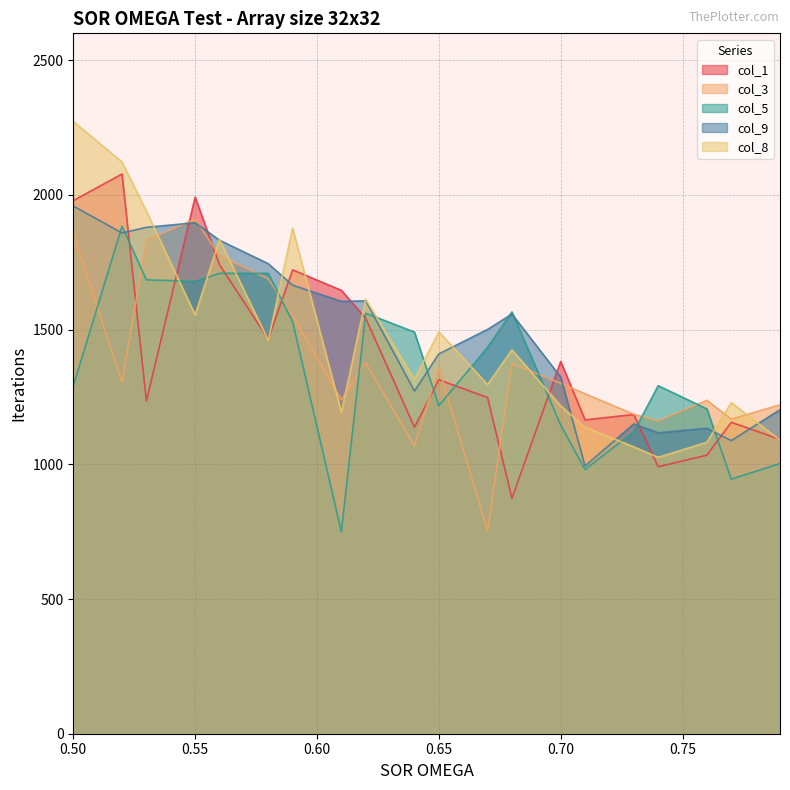

How many times do col_9 and col_5 cross each other?

8